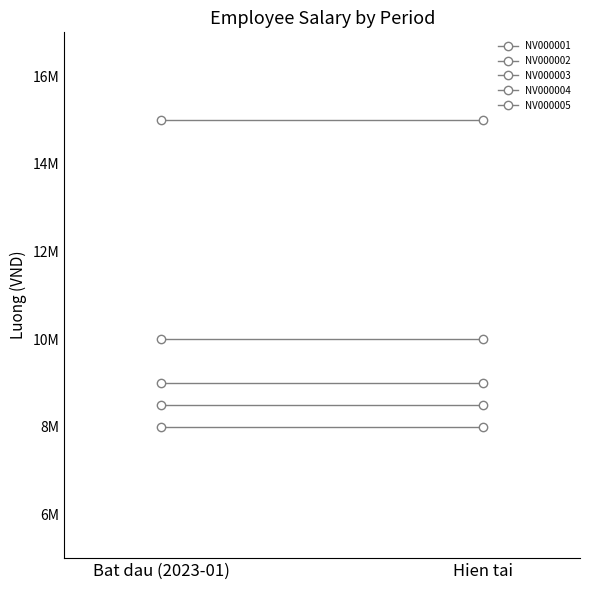

What are all the series names shown in the legend?

NV000001, NV000002, NV000003, NV000004, NV000005